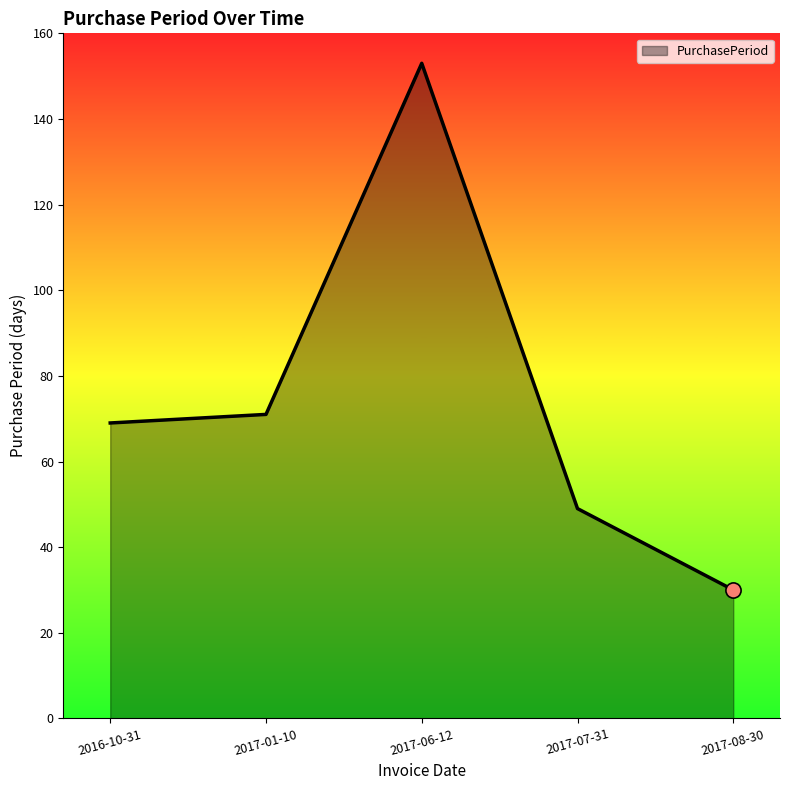

What is the change in value from 2017-06-12 to 2017-07-31?

-104